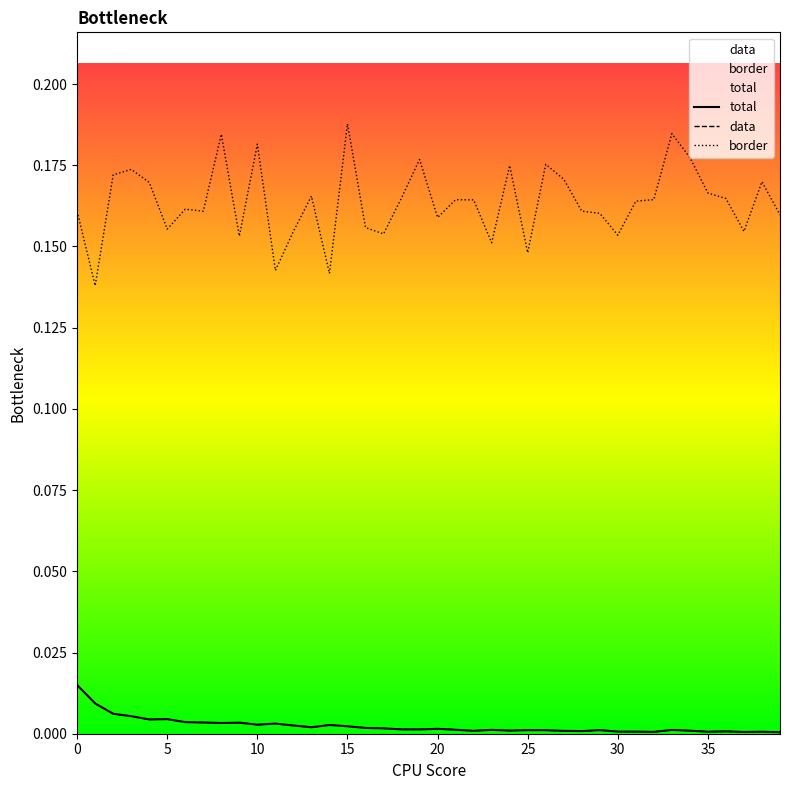

True or false: total and data cross at least once.

False